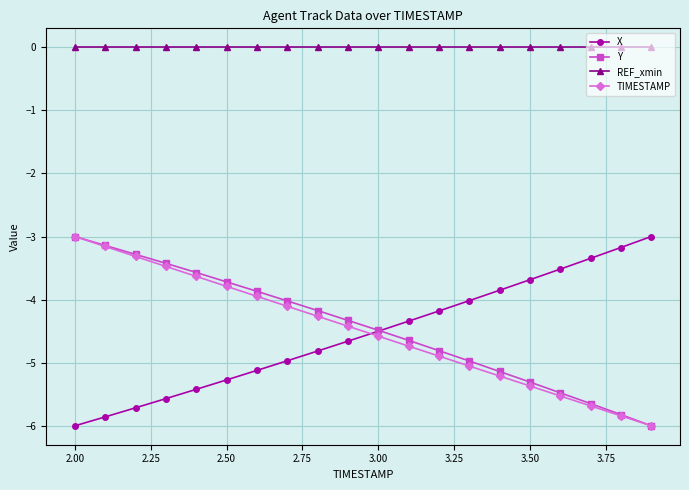

What is the value of the X point at the 19th from the left?

-3.2